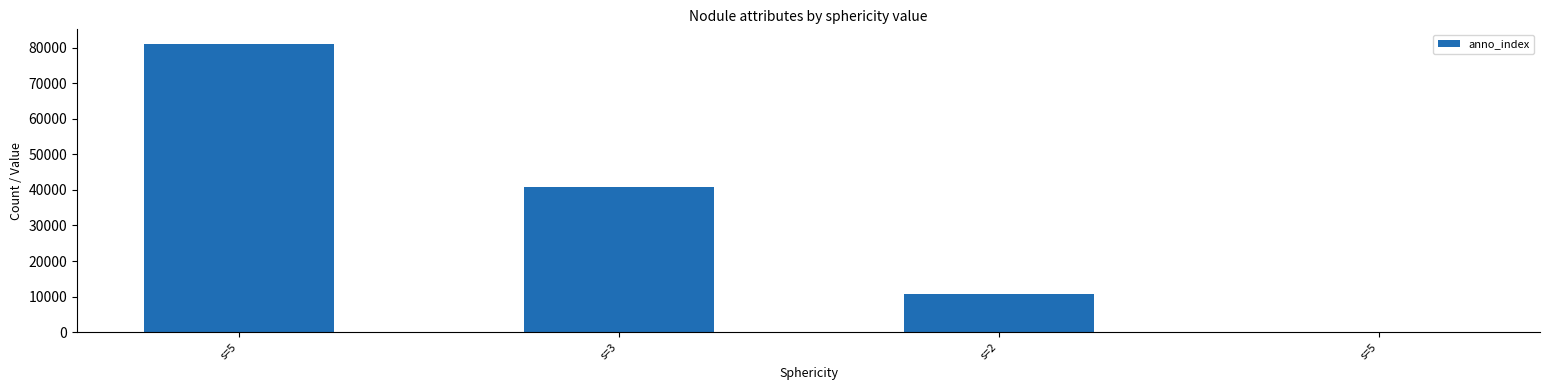

What is the change in value from s=5 to s=2?

-70373